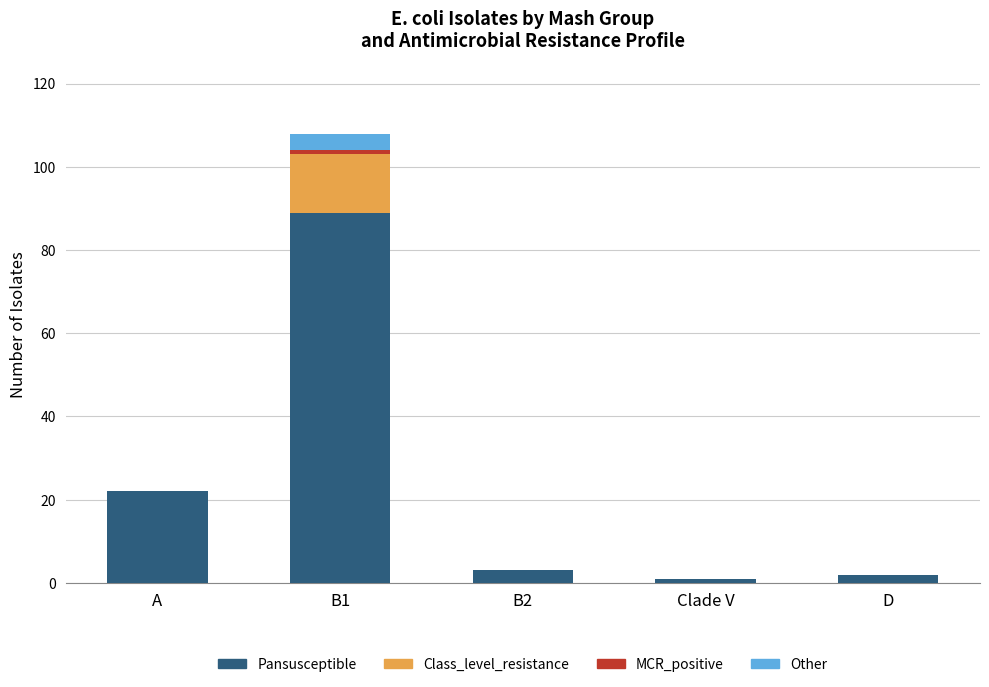

What is the sum of all Pansusceptible values?

117